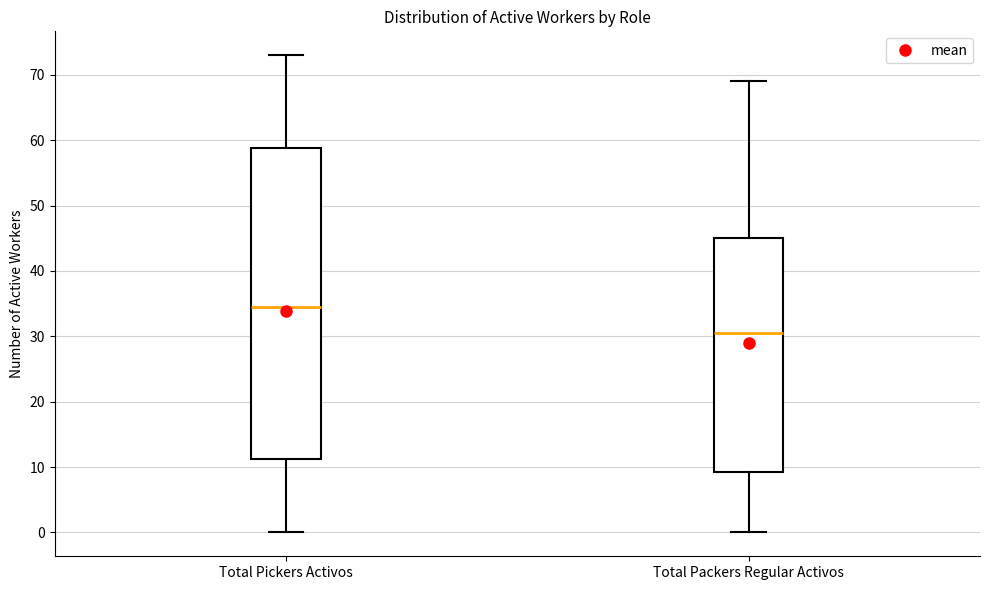

Where does the median line of the box for Total Packers Regular Activos sit on the y-axis? The values are not printed on the chart, so give them approximately, as read against the axis.

31